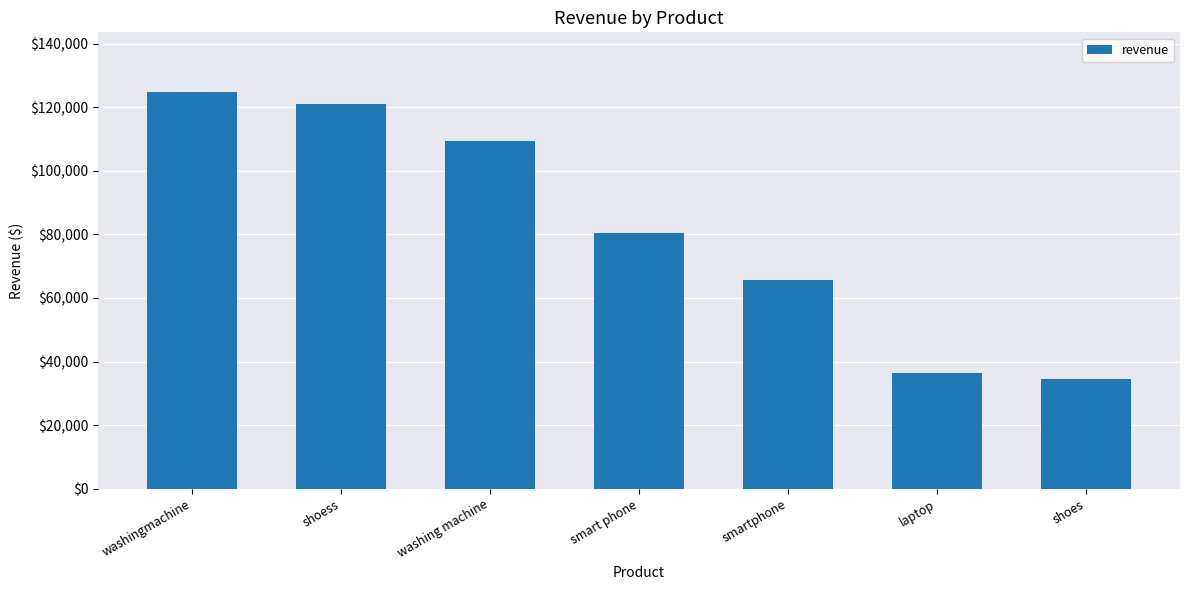

Is it true that the value at laptop is 36526.4?

True